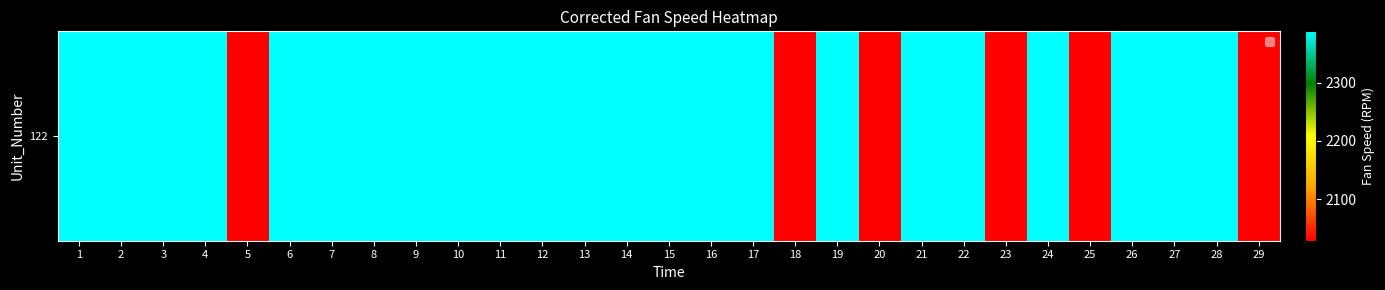

At which label is the value closest to 2208?

23